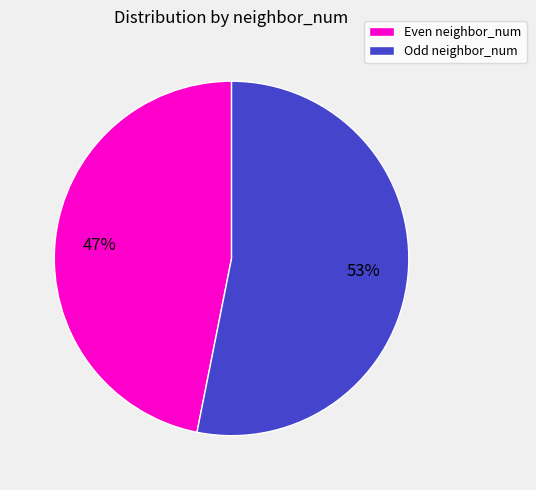

Is there any slice that represents more than half of the pie?

Yes